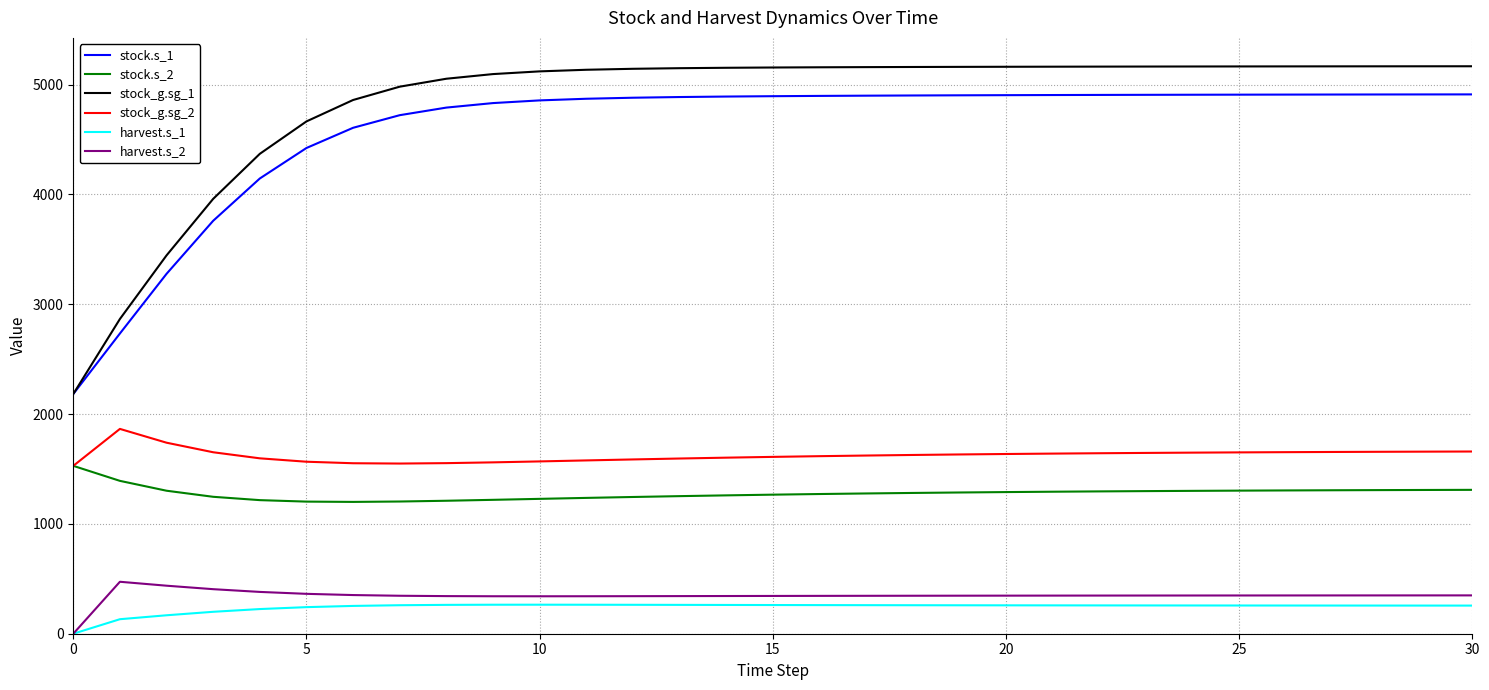

In harvest.s_2, how many points are higher than both neighbors (excluding endpoints)?

1